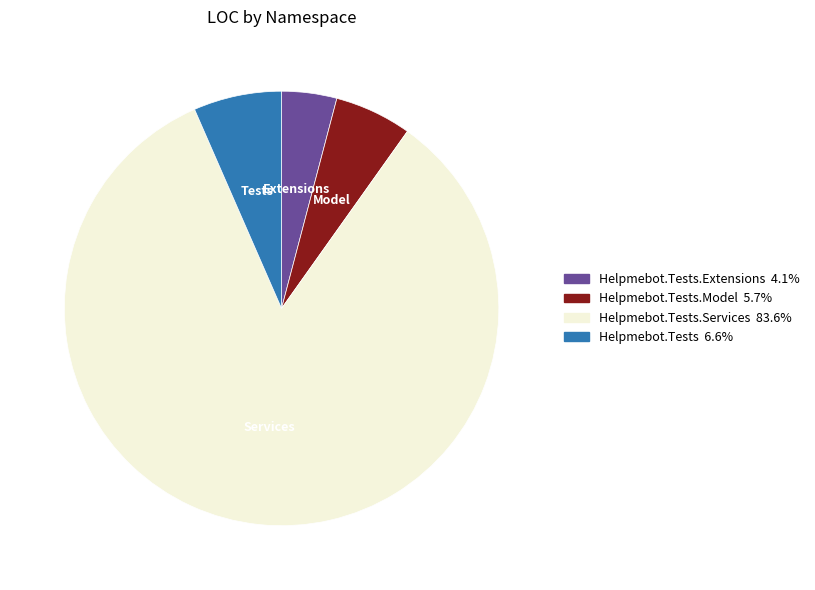

Is there any slice that represents more than half of the pie?

Yes